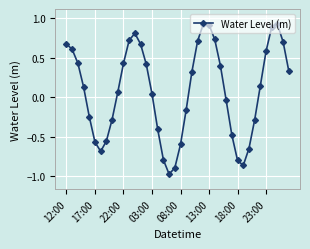

What is the greatest value displayed?

0.9